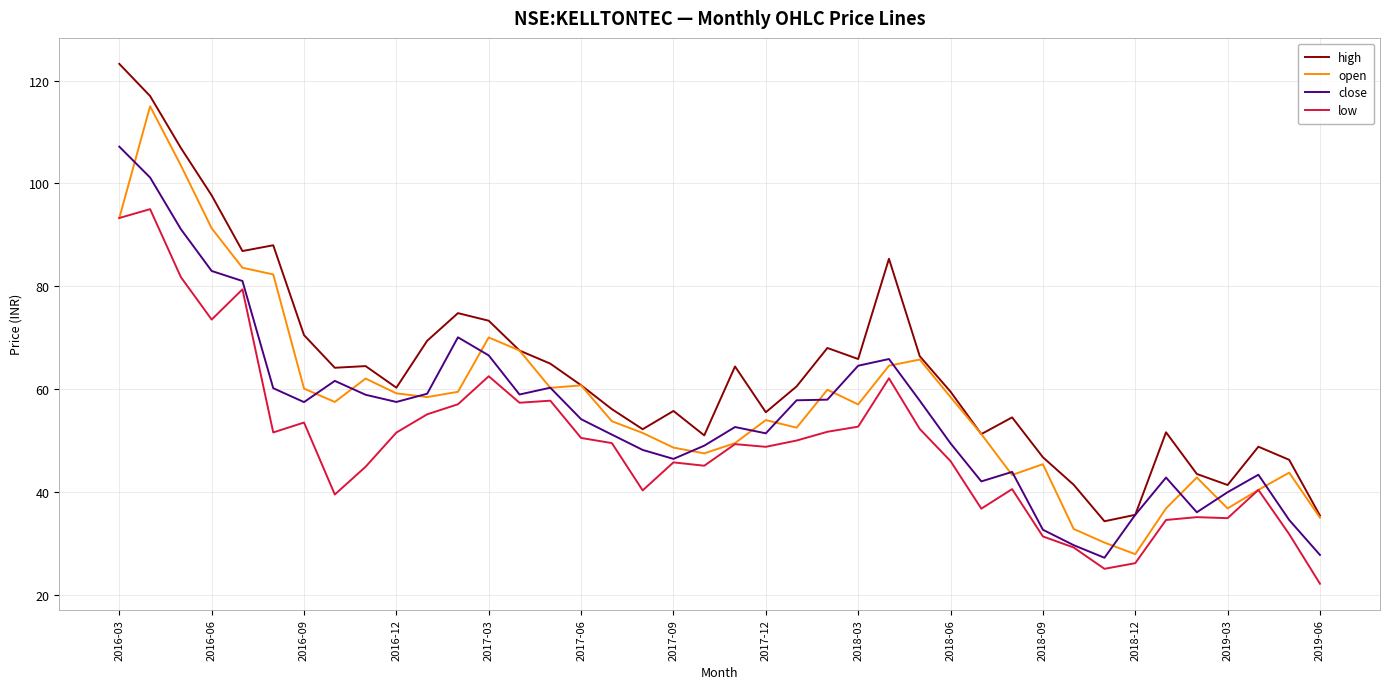

Which series has the largest total across all categories?

high